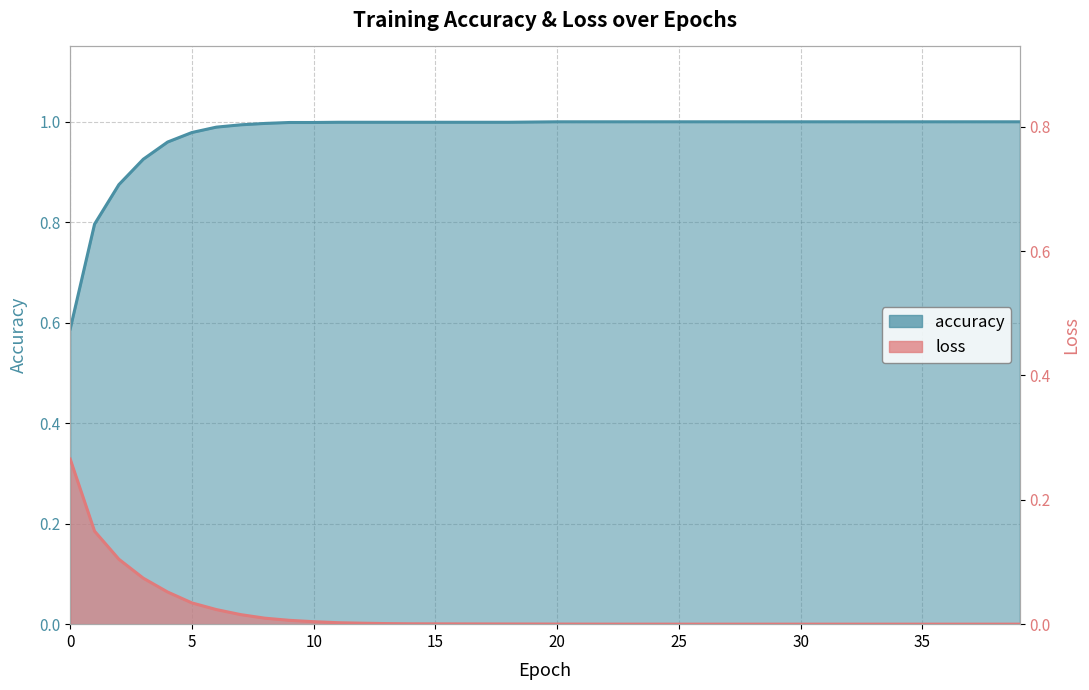

Does the chart have visible grid lines?

Yes